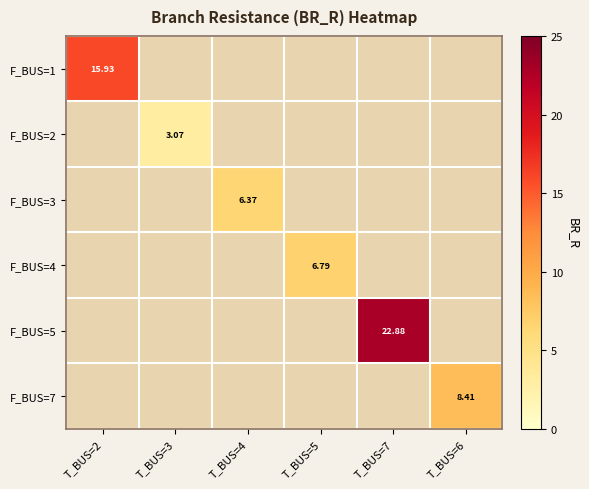

What is the smallest value displayed?

3.1